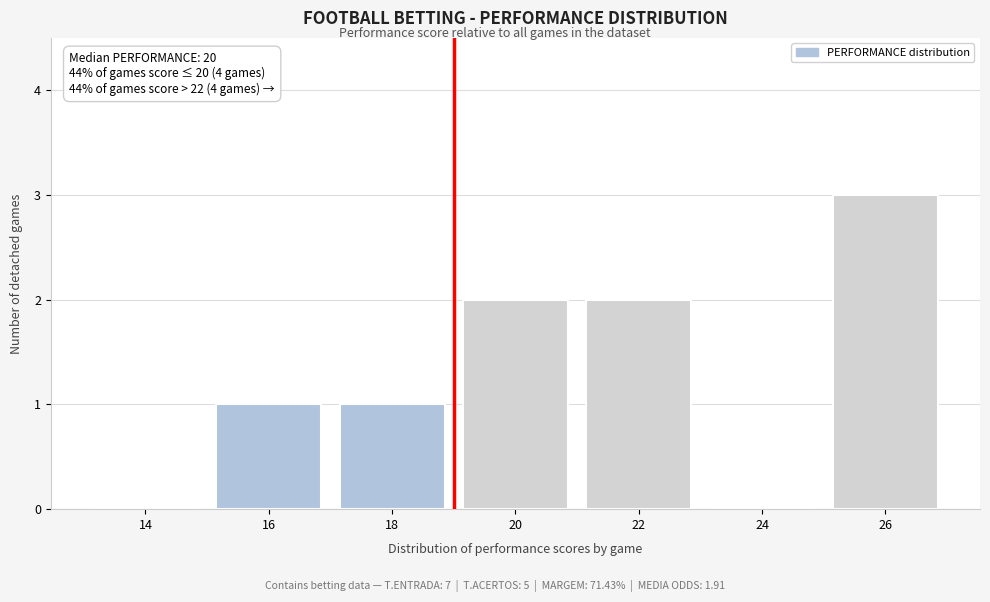

Reading left to right, extract all data points from this chart.

14=0	16=1	18=1	20=2	22=2	24=0	26=3